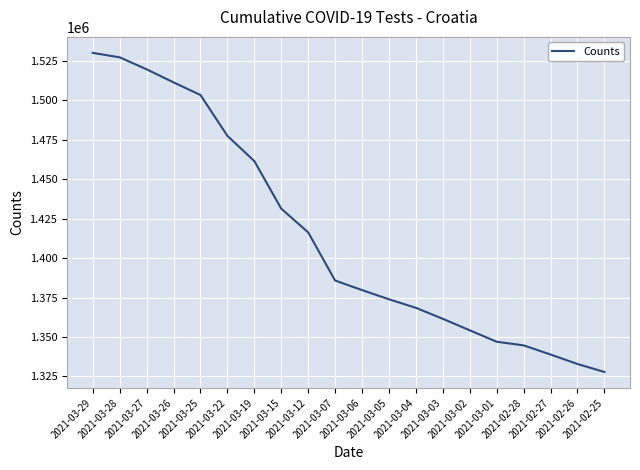

Approximately how many times larger is the value at 2021-03-22 compared to 2021-02-25?

1.1